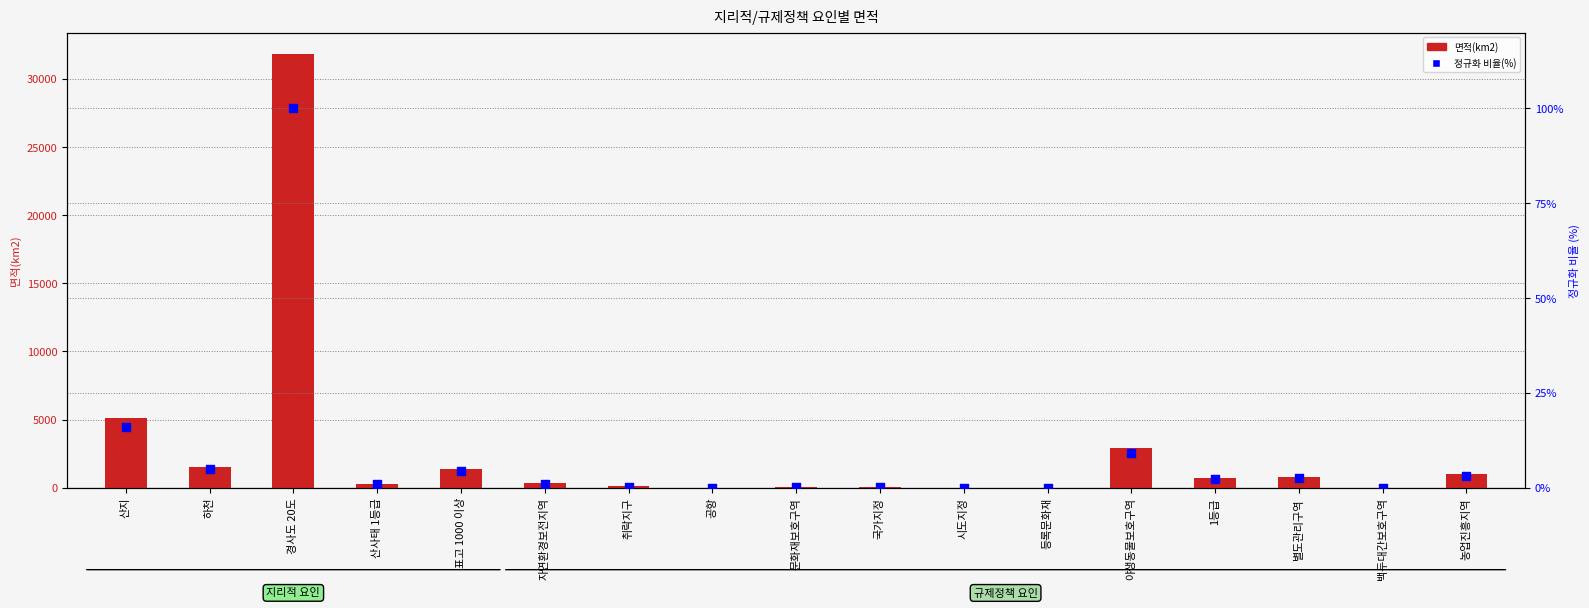

At how many categories does at least one series exceed 9940?

1